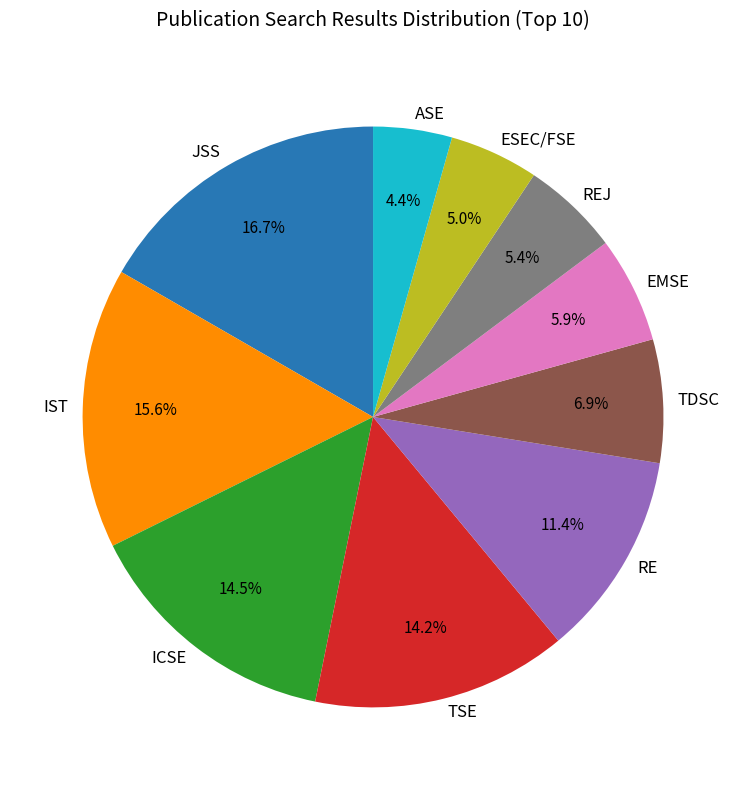

Is EMSE the majority of the pie?

No